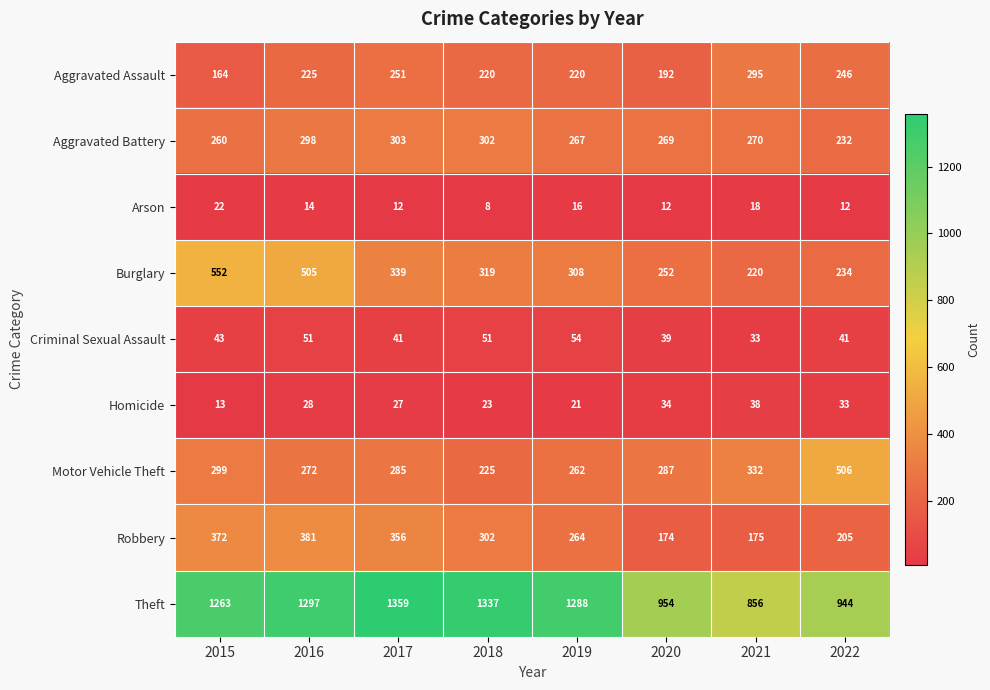

What is the spread (max minus min) of values at 2018?

1329